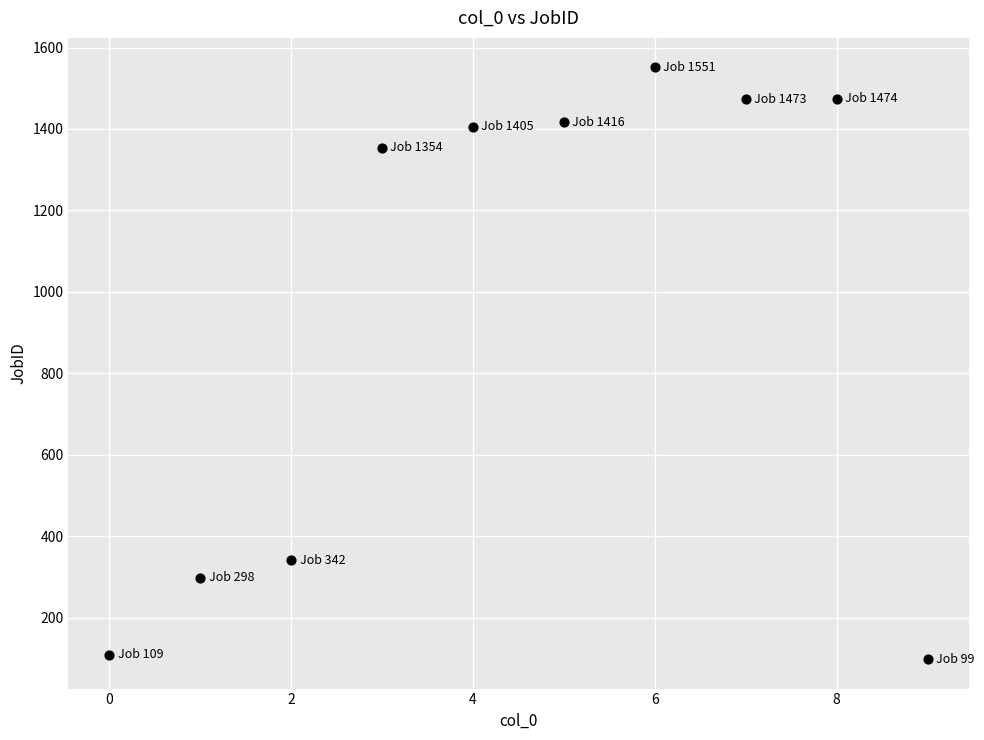

What Y value in the scatter plot is closest to 825?

342